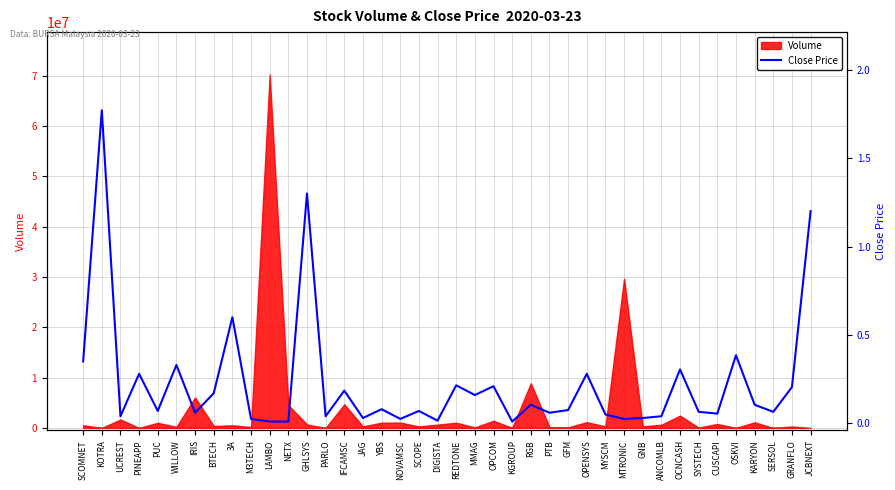

True or false: the data shows 0.5 at OPENSYS.

False